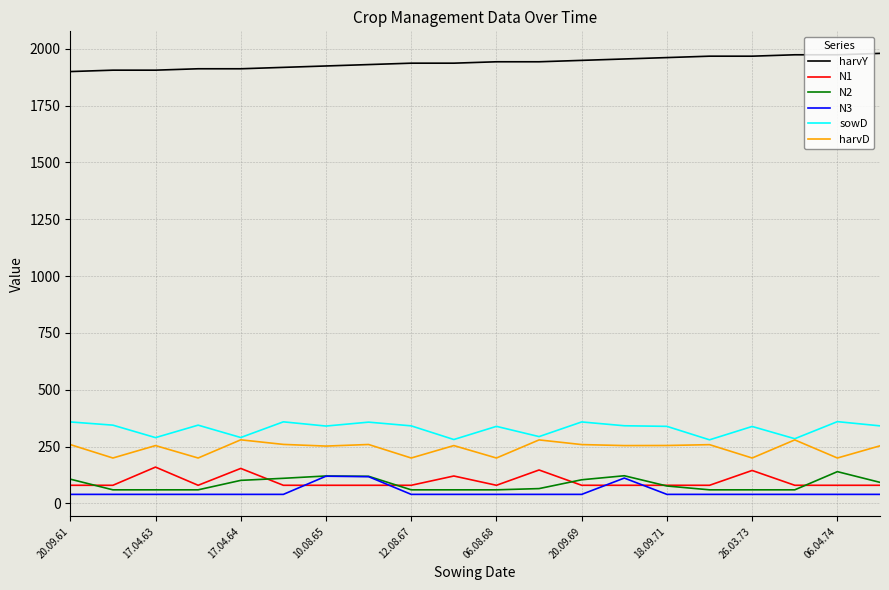

True or false: N2 and harvY cross at least once.

False